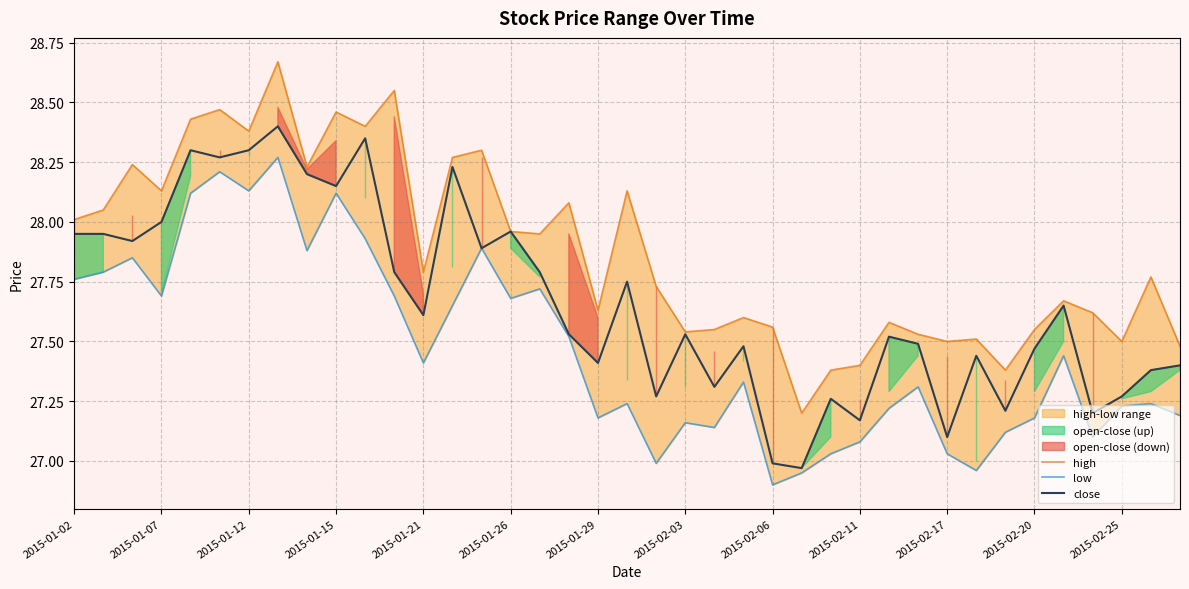

How many categories are shown in the chart?

39